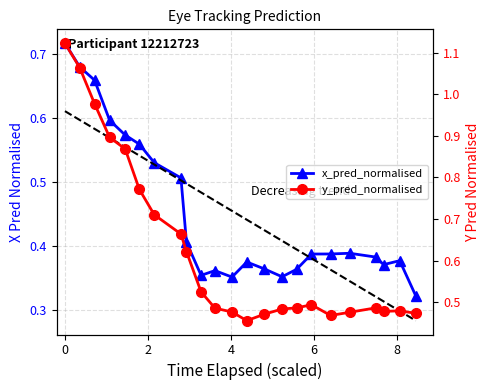

Is it true that y_pred_normalised equals 0.2 at 10?

False